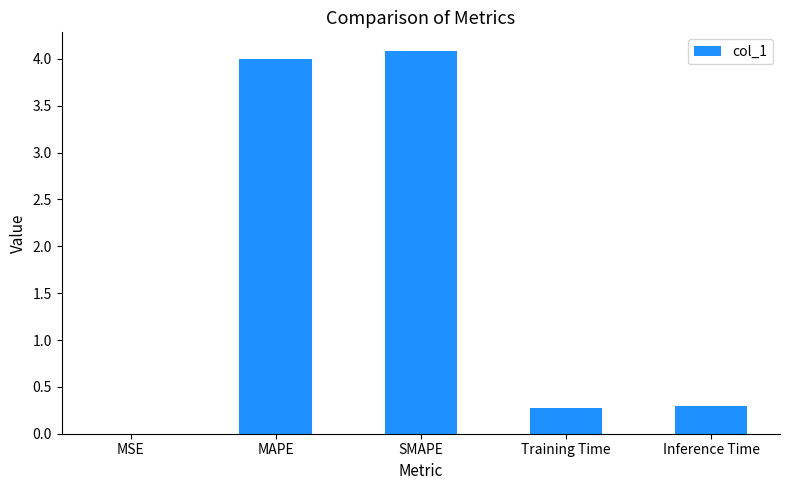

The chart shows a value of 0.1 at Inference Time. True or false?

False